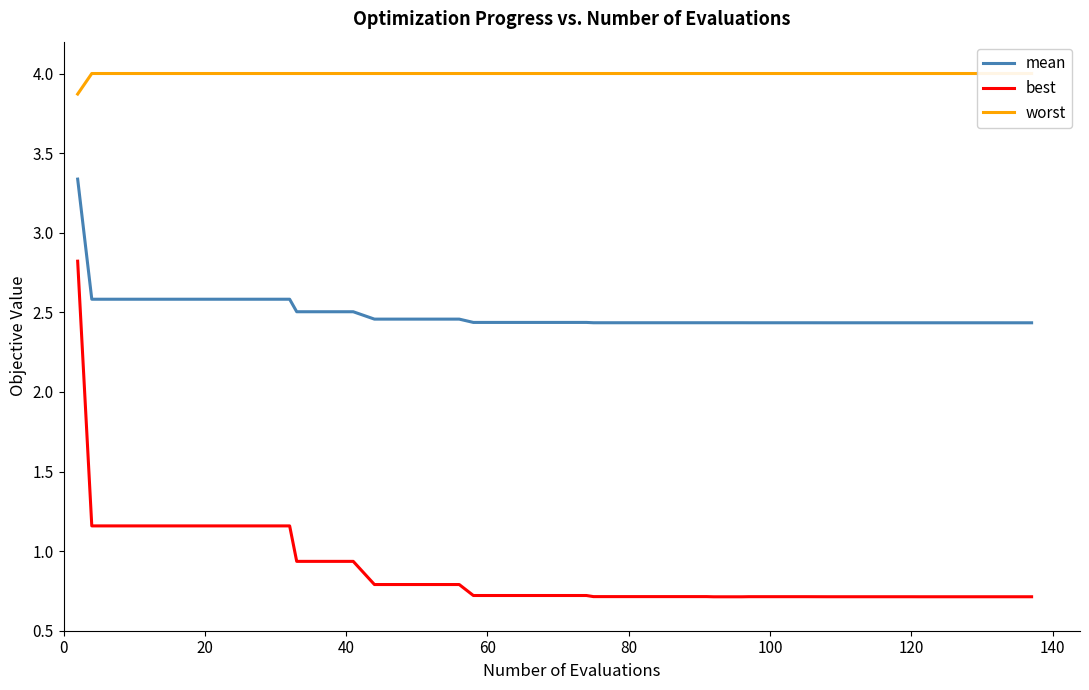

What is the highest value of the best series?

2.8